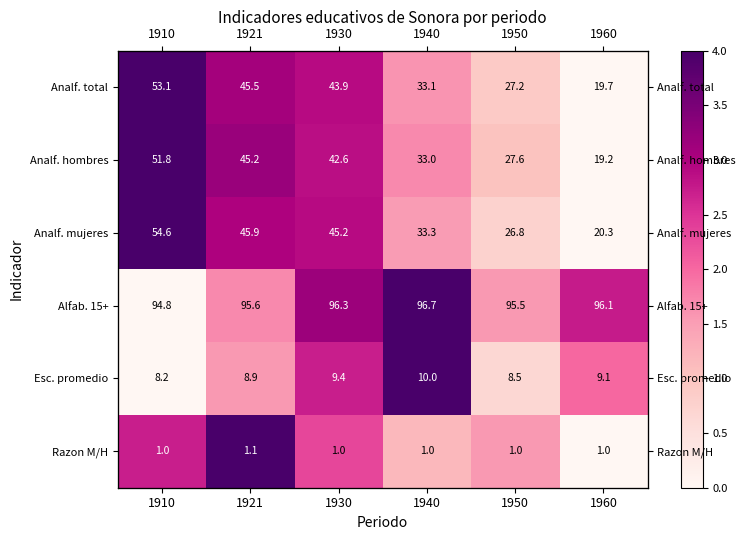

The value of Alfab. 15+ at 1950 is 1.5. True or false?

True